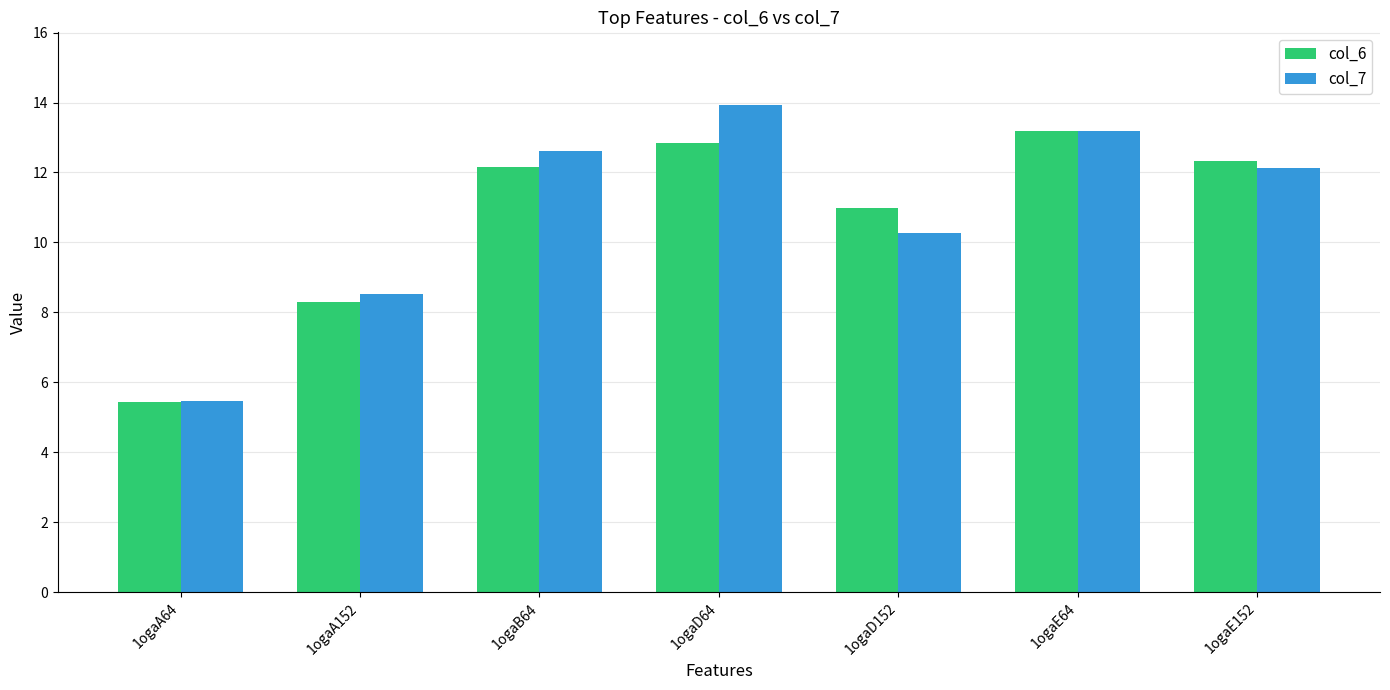

What is the value of the col_7 bar at the 6th from the left?

13.2